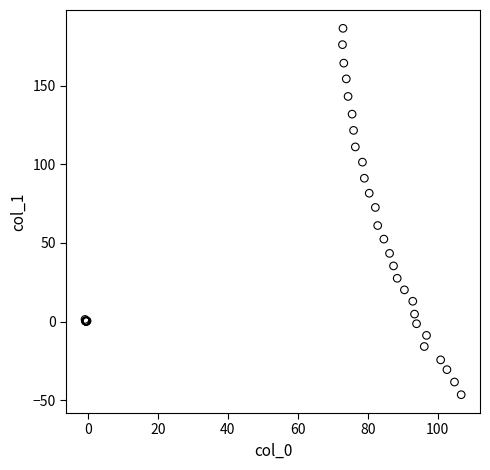

What Y value in the scatter plot is closest to 70?

72.6